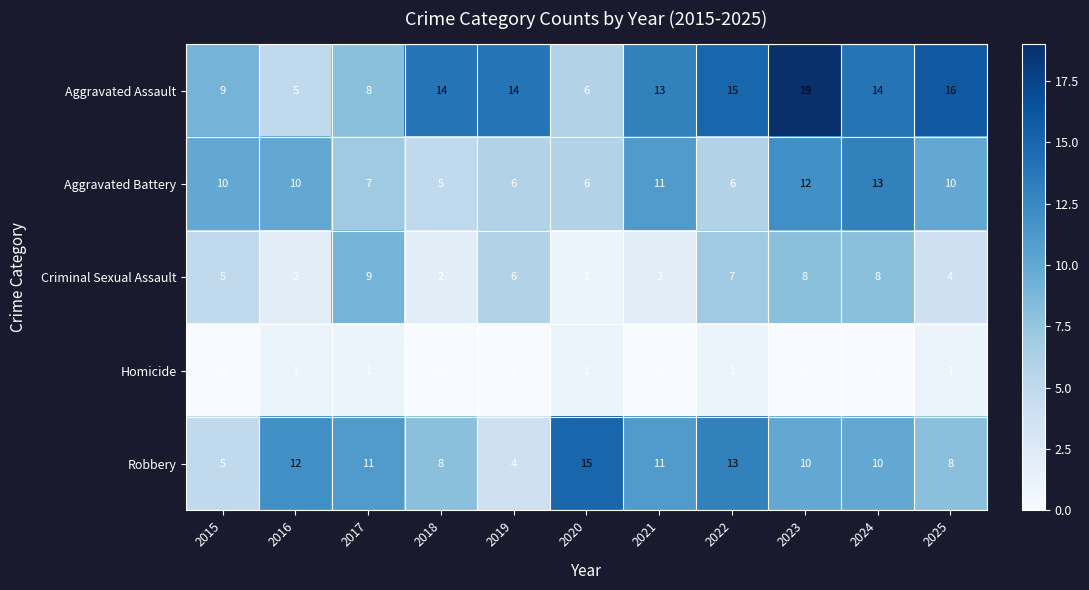

Rank the series by their maximum value, from lowest to highest.

Homicide, Criminal Sexual Assault, Aggravated Battery, Robbery, Aggravated Assault